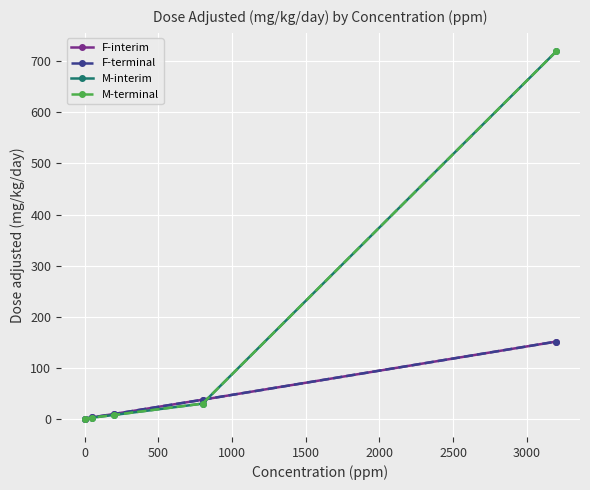

Does the chart have visible grid lines?

Yes